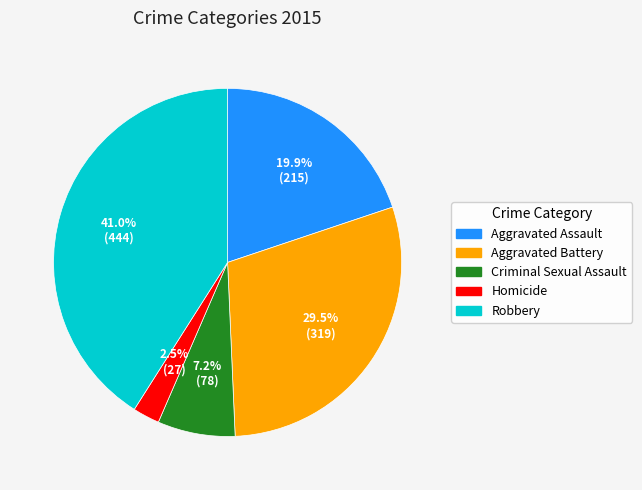

Which slice is the smallest?

Homicide